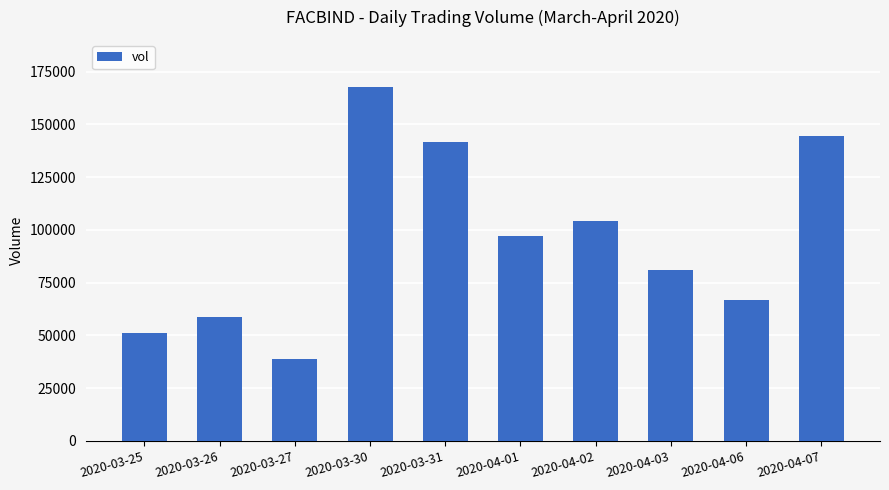

Rank the categories by value from lowest to highest.

2020-03-27, 2020-03-25, 2020-03-26, 2020-04-06, 2020-04-03, 2020-04-01, 2020-04-02, 2020-03-31, 2020-04-07, 2020-03-30